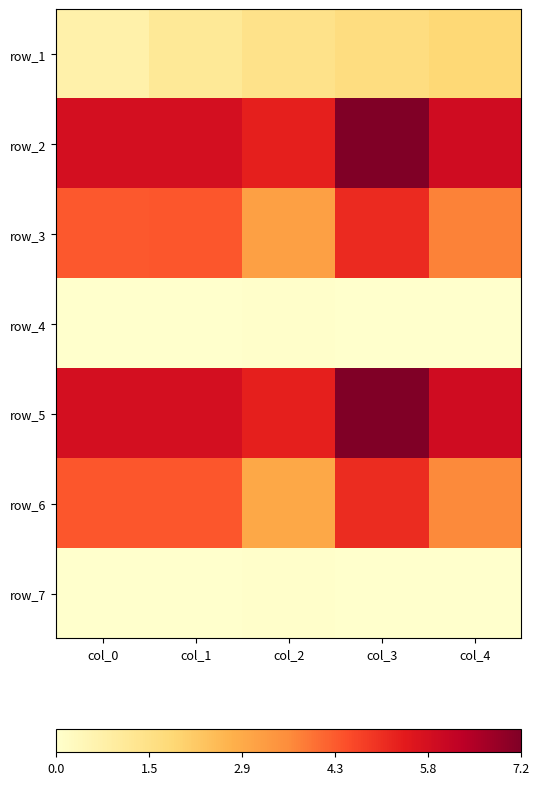

Count the number of data series in this chart.

7